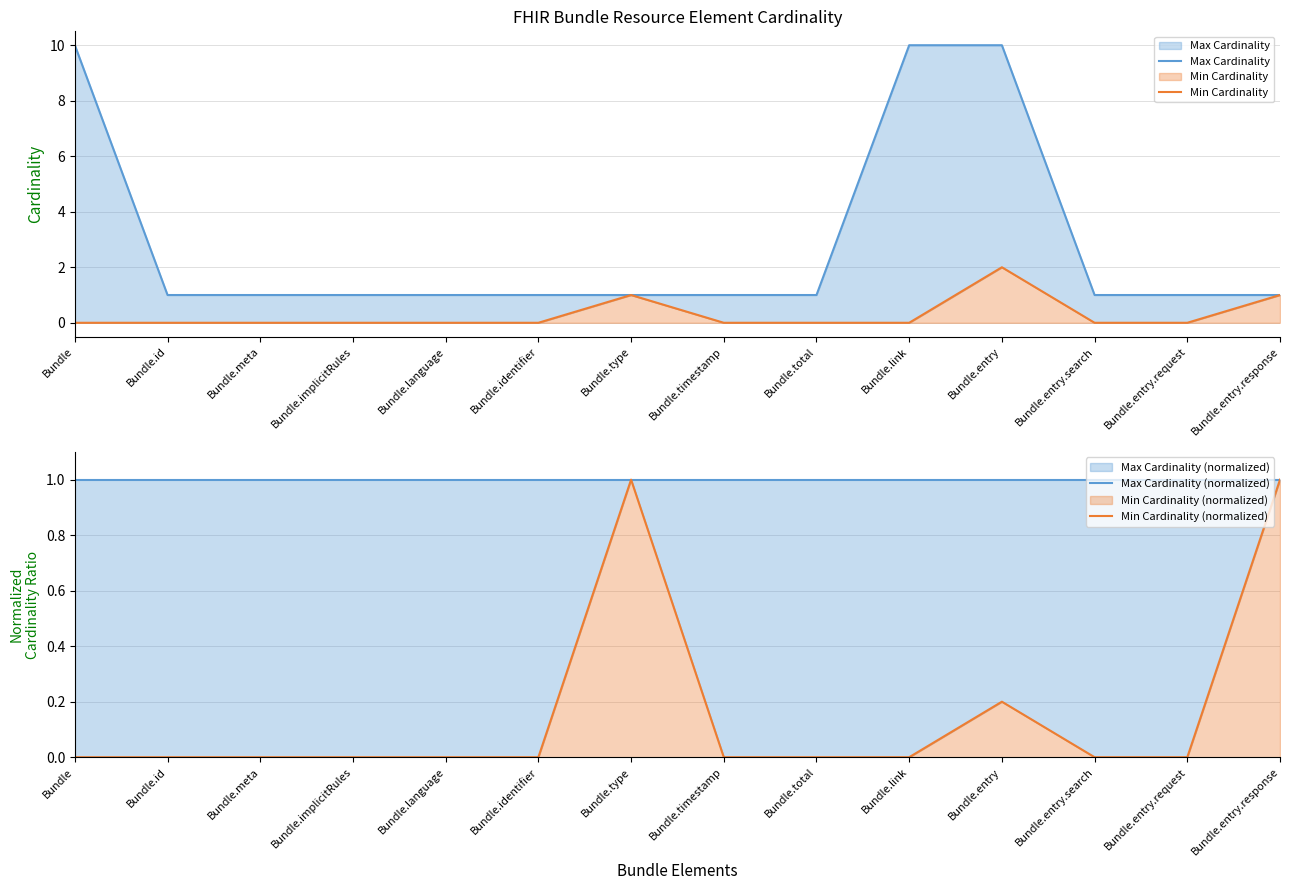

Which series has the largest range (max minus min)?

Max Cardinality